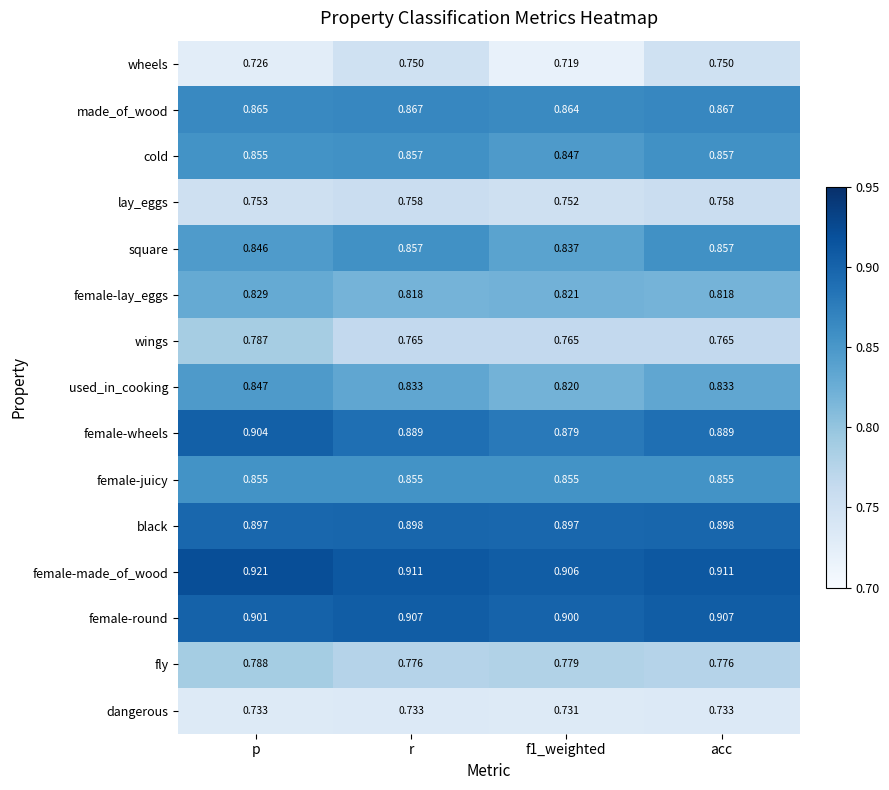

At which category is the sum across all series the highest?

p